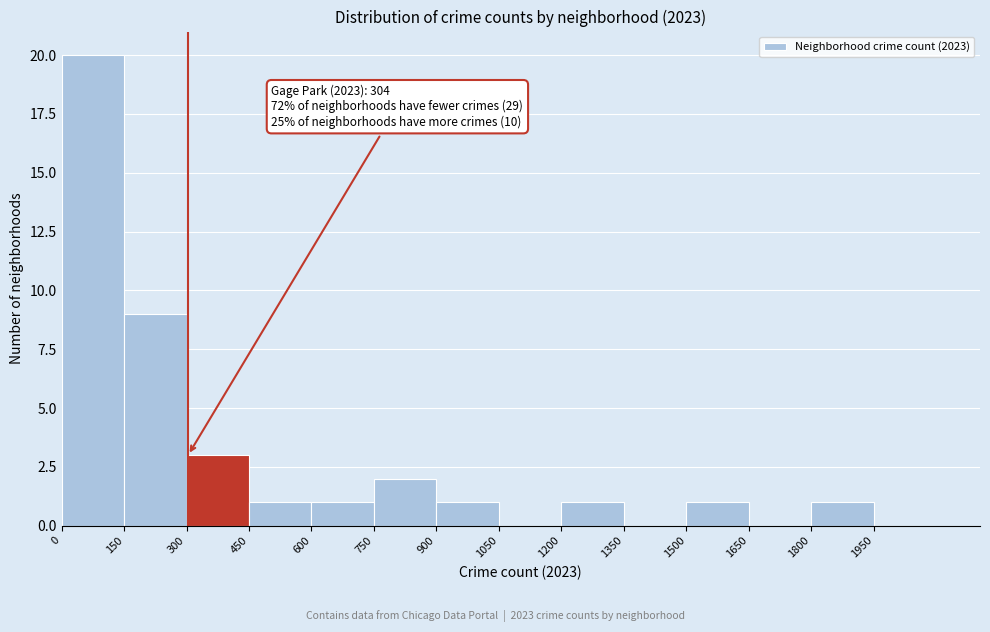

Which range on the x-axis has the tallest bar?

0 to 150